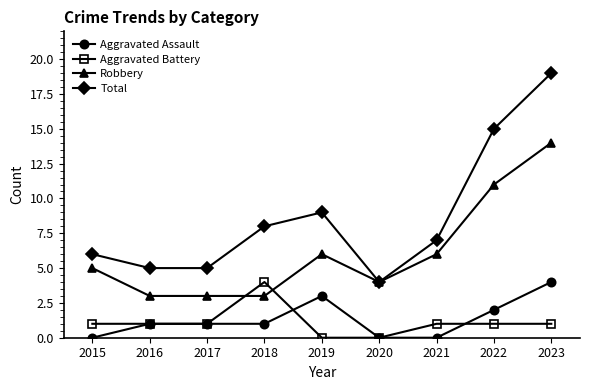

What is the highest value of the Aggravated Battery series?

4